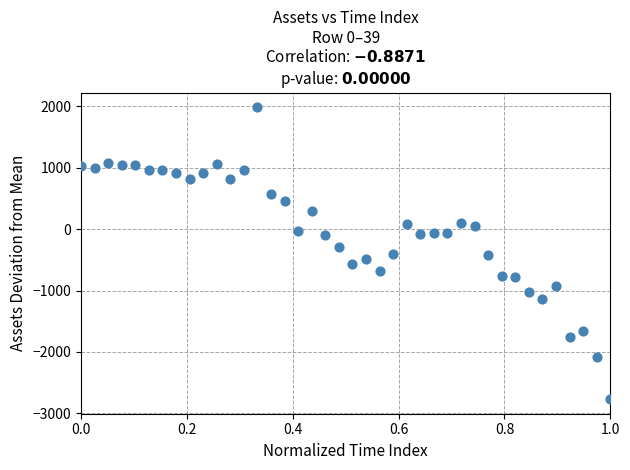

What is the range of Y values (max minus min)?

4753.1